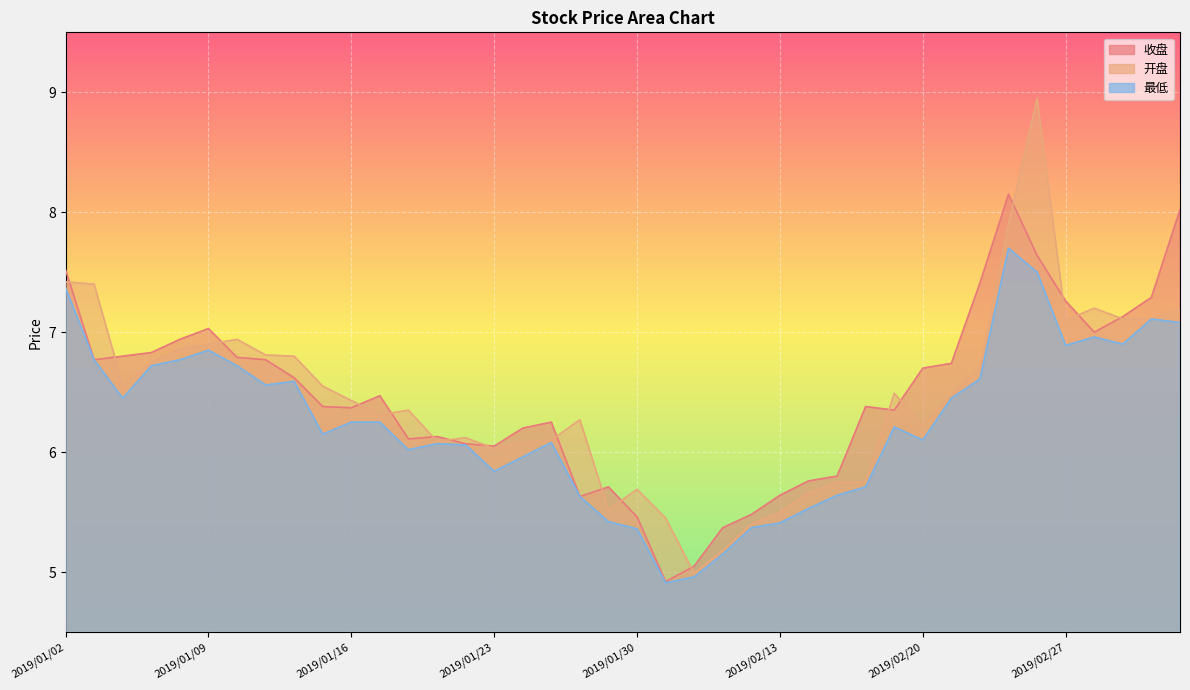

How many lines are shown in the chart?

3